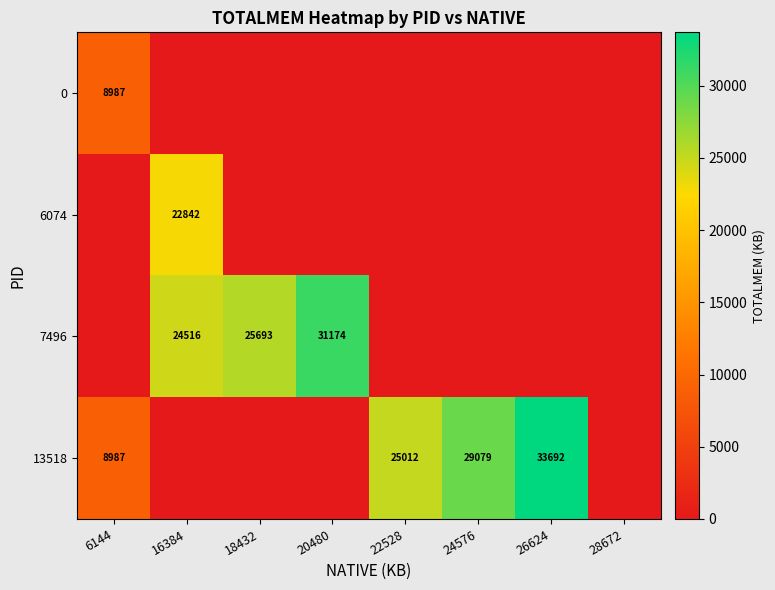

What is the sum of the 13518 values at 24576 and 22528?

54091